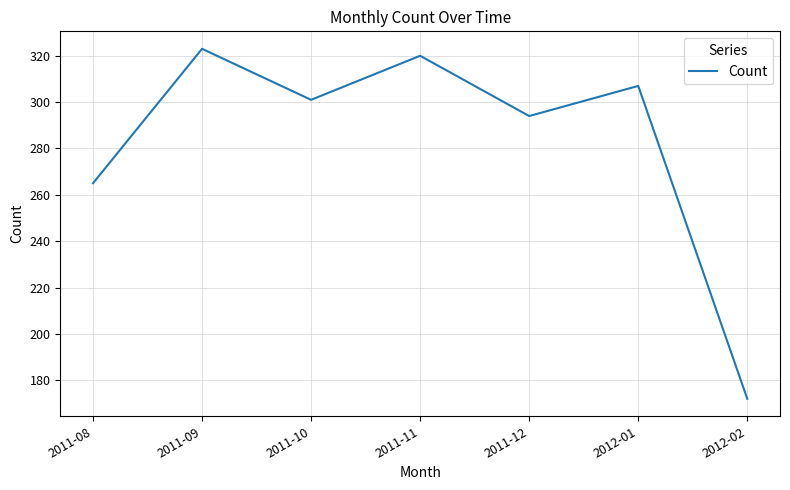

What is the greatest value displayed?

323